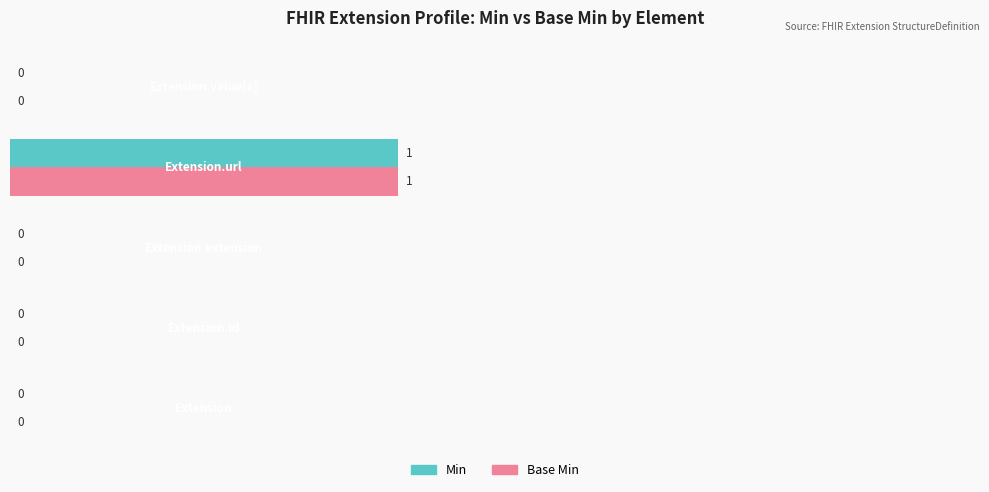

What are all the series names shown in the legend?

Min, Base Min